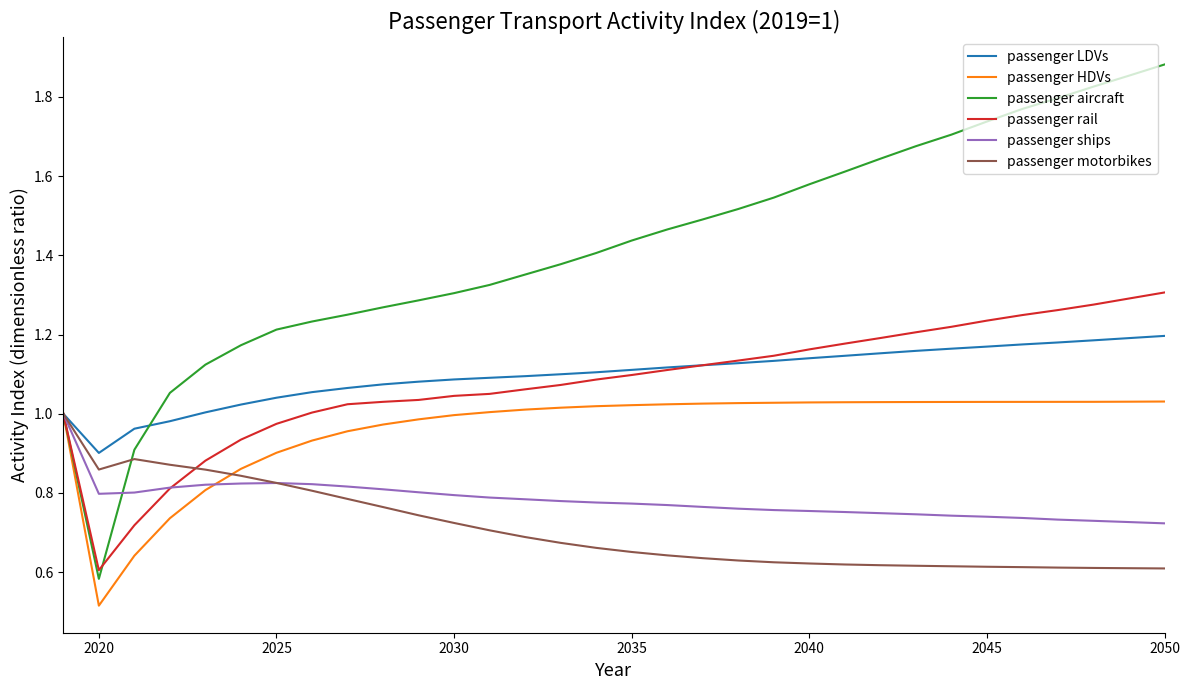

Which series has the largest total across all categories?

passenger aircraft